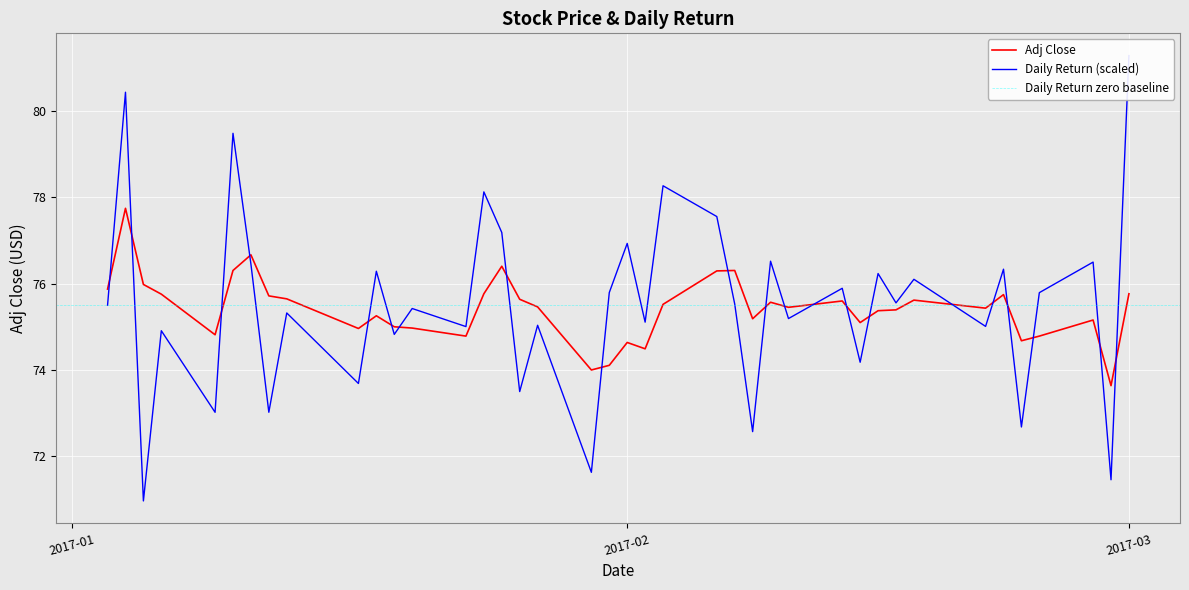

What is the difference between the Adj Close values at 2017-01-20 and 2017-01-25?

1.4